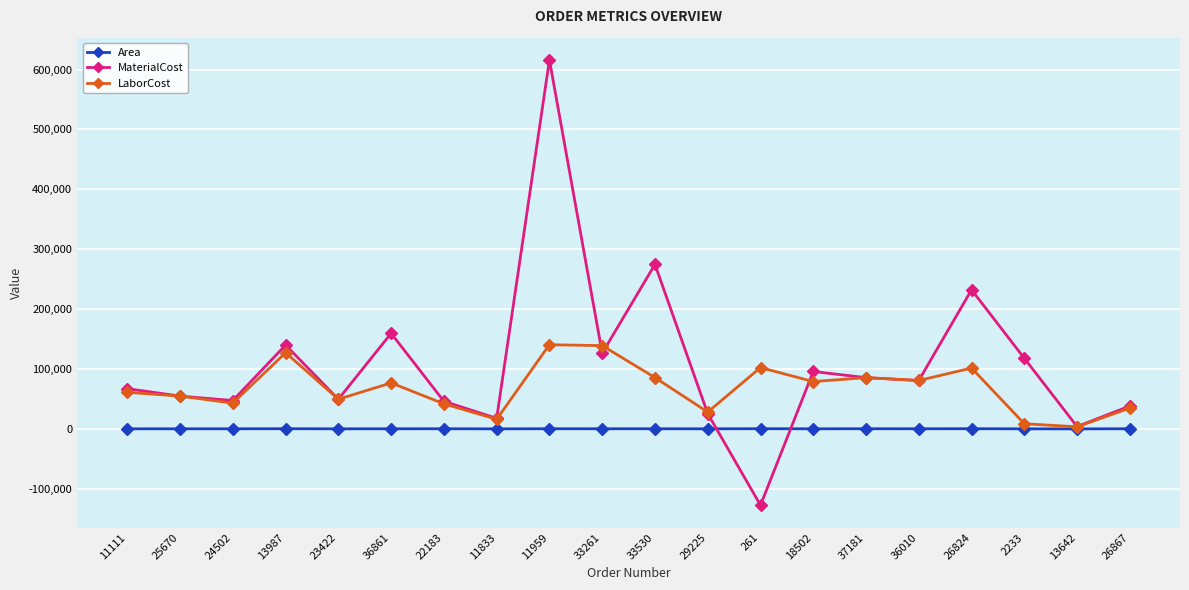

What is the highest value of the MaterialCost series?

616032.0